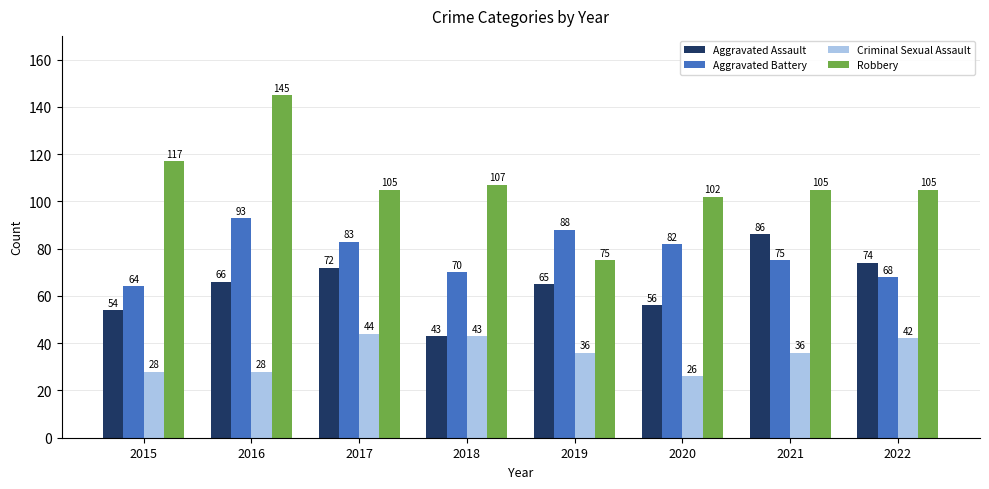

At which category is the sum across all series the highest?

2016